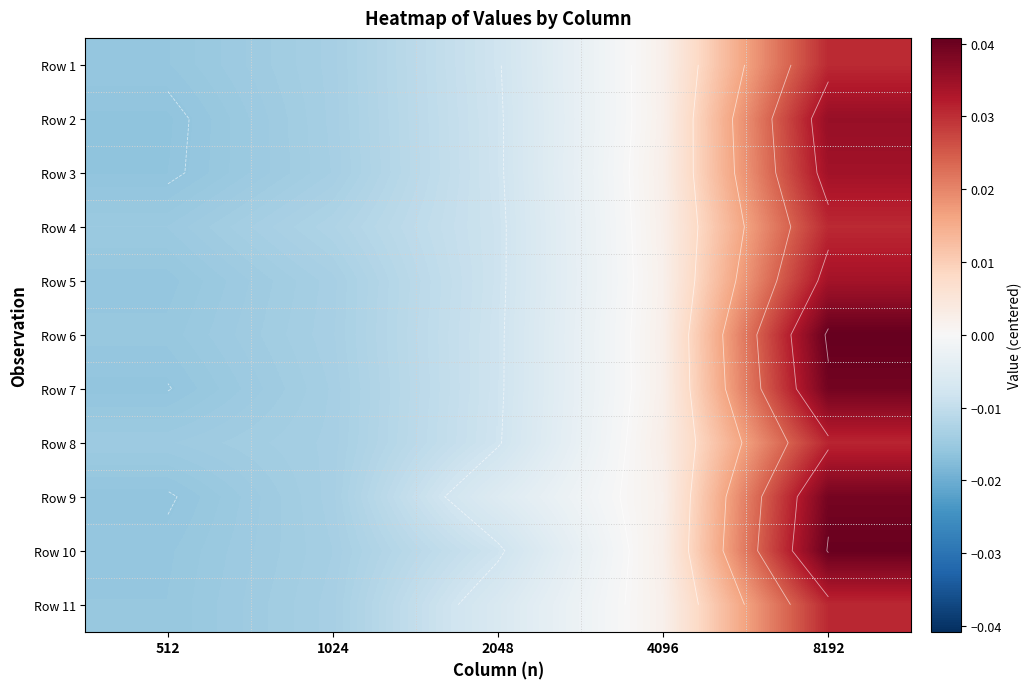

At which label does Row 2 reach its peak?

8192